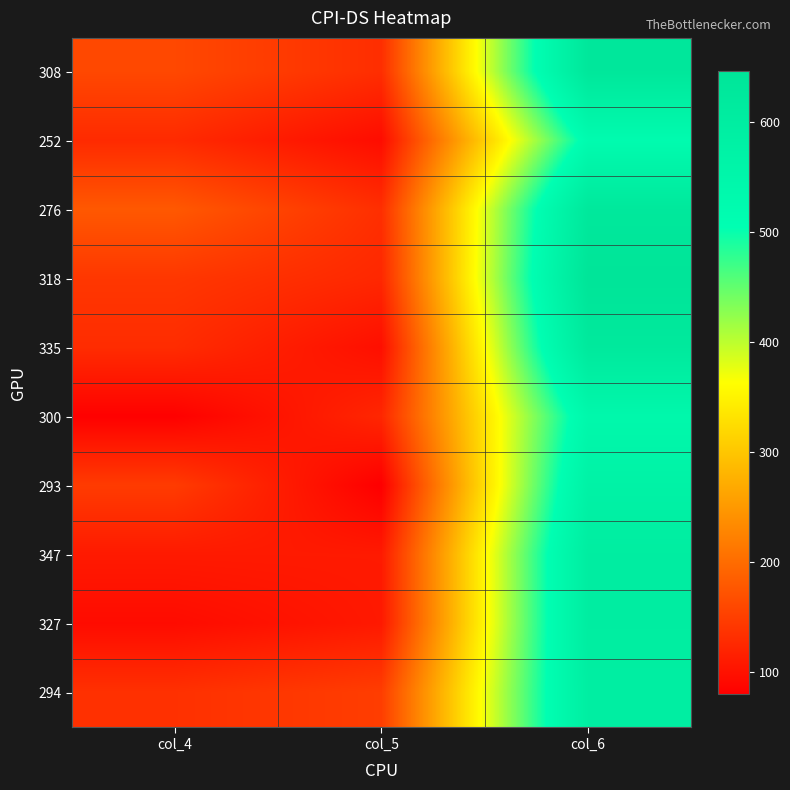

Reading right to left, what are all the values shown in this chart?

308: col_6=632	col_5=132	col_4=161
252: col_6=522	col_5=95	col_4=128
276: col_6=627	col_5=133	col_4=179
318: col_6=646	col_5=125	col_4=142
335: col_6=622	col_5=98	col_4=130
300: col_6=540	col_5=124	col_4=82
293: col_6=572	col_5=80	col_4=147
347: col_6=599	col_5=110	col_4=110
327: col_6=599	col_5=109	col_4=94
294: col_6=593	col_5=149	col_4=135